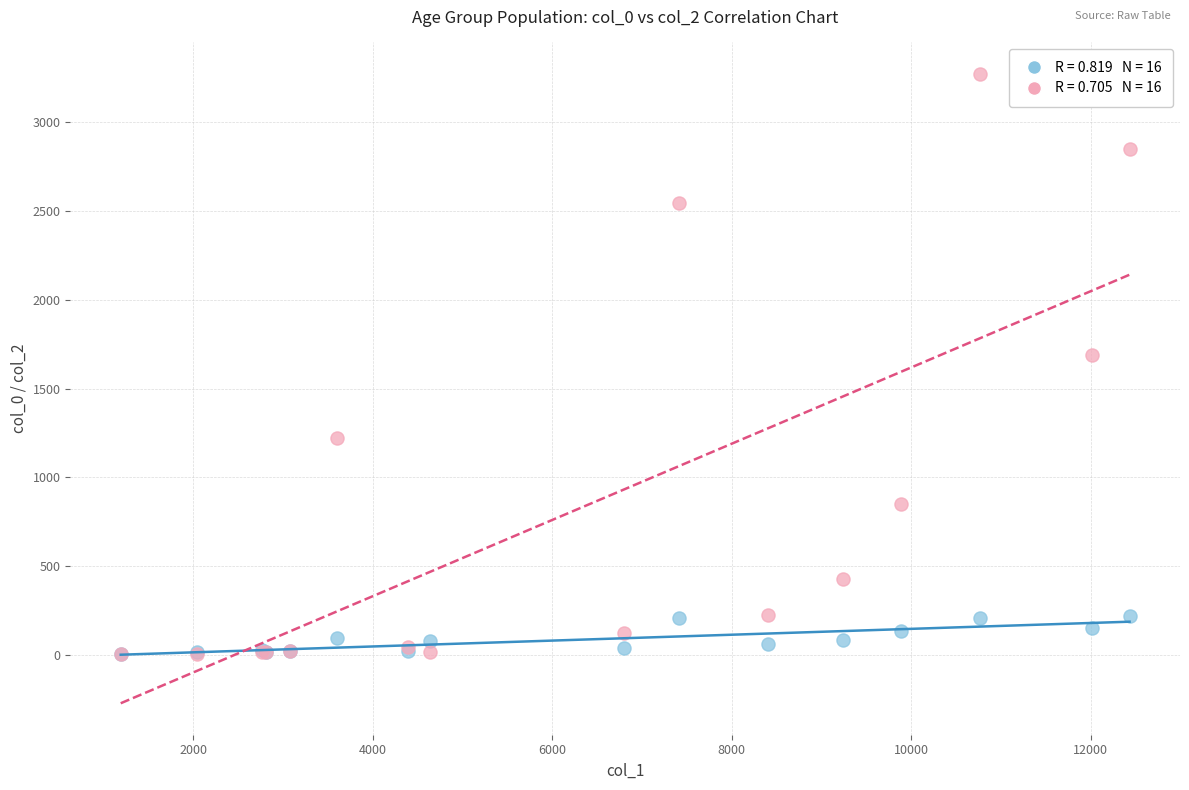

Across all series, what Y value is closest to 1638?

1690